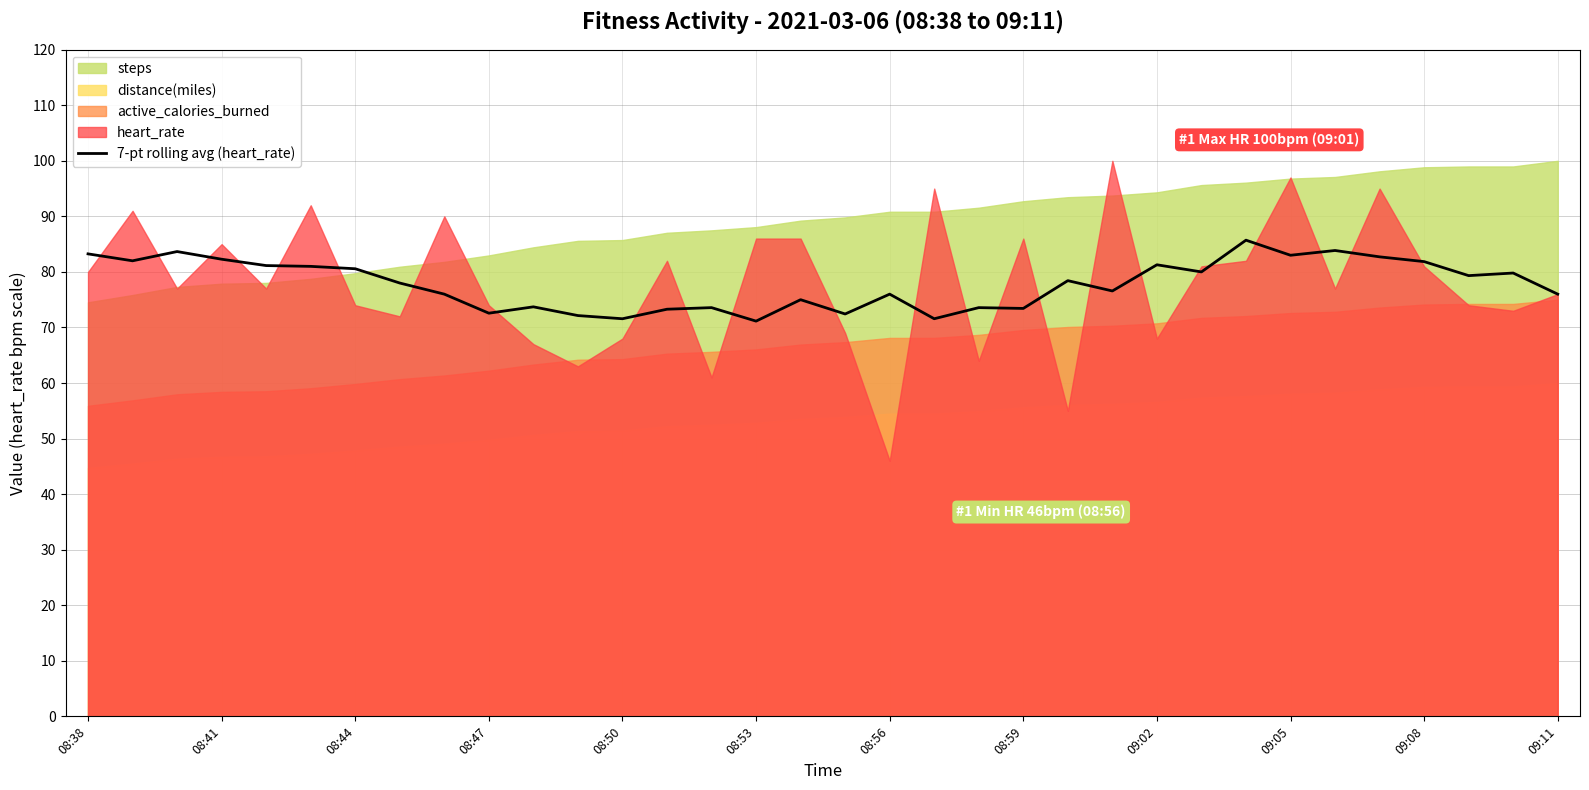

True or false: there are more than 1 points higher than both neighbors.

True